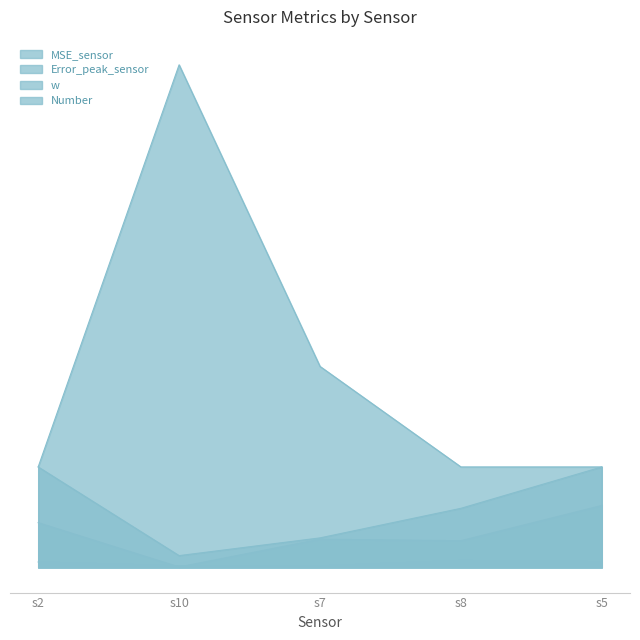

Rank the categories by Number value from lowest to highest.

s2, s8, s5, s7, s10